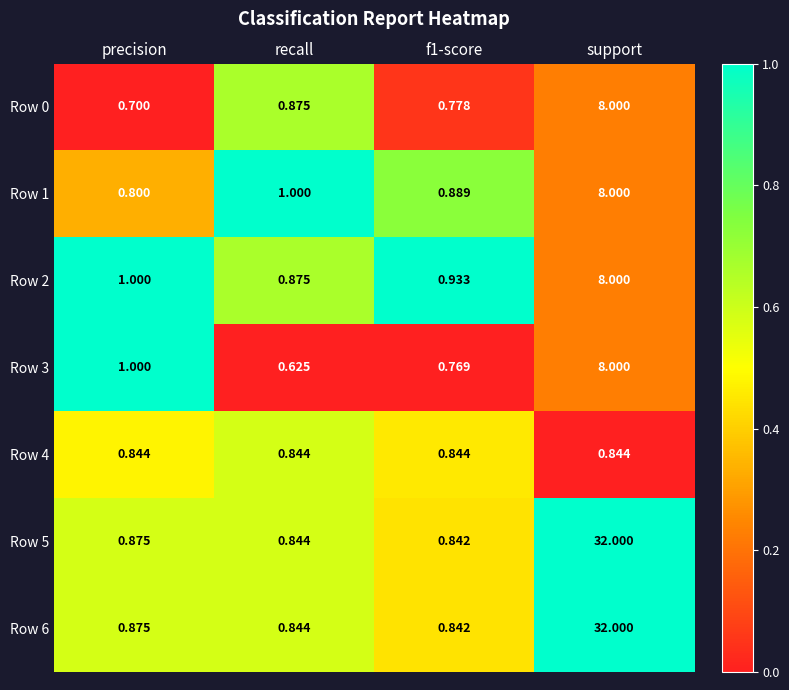

At which label does Row 3 reach its peak?

support